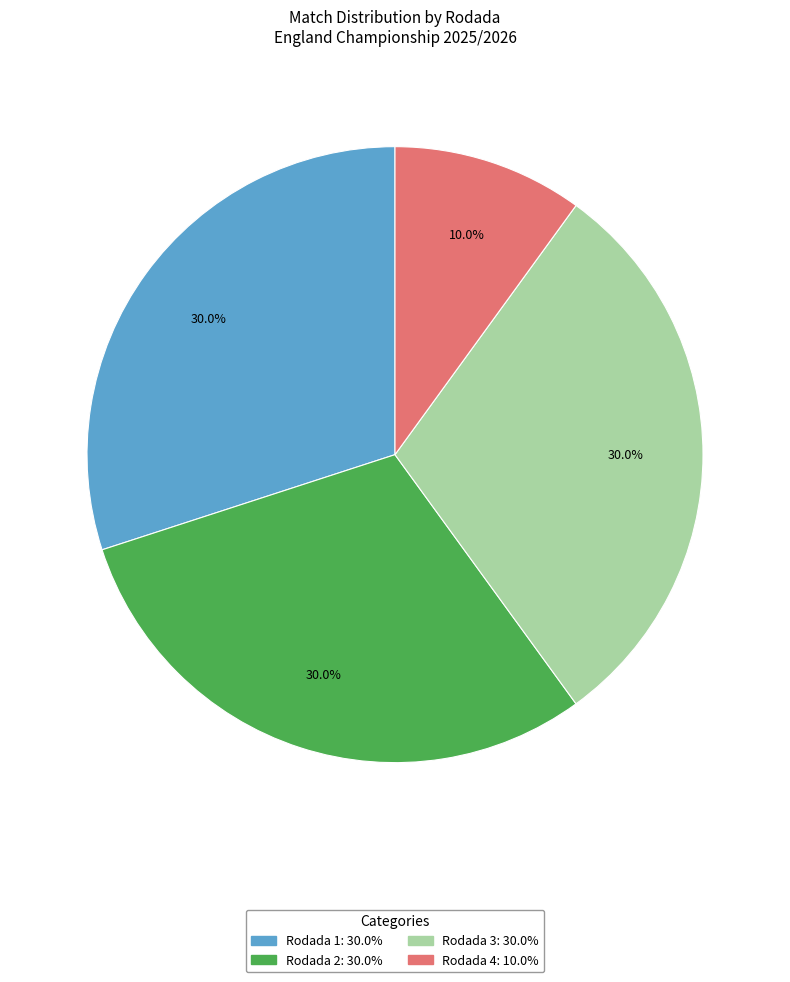

To the nearest percent, what portion does Rodada 1 represent?

30%